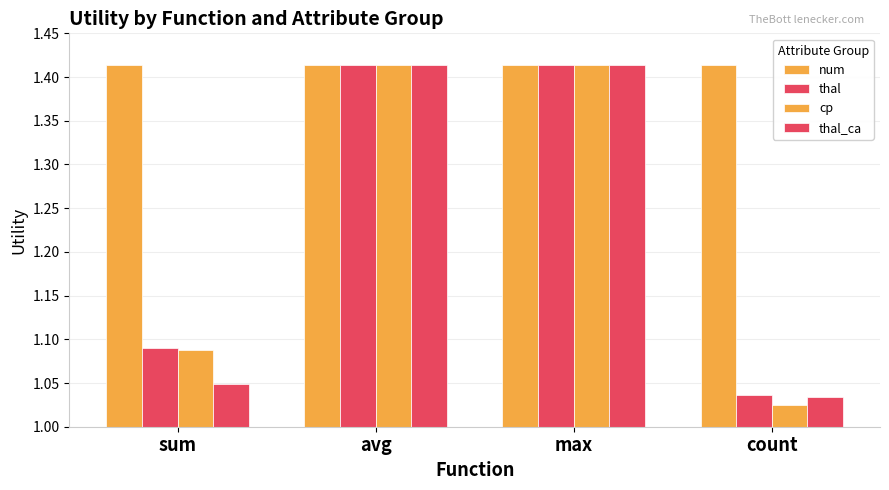

How many categories are shown in the chart?

4